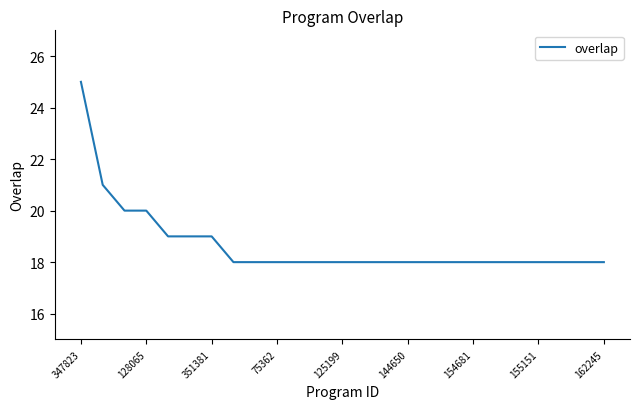

What is the minimum value shown in the chart?

18